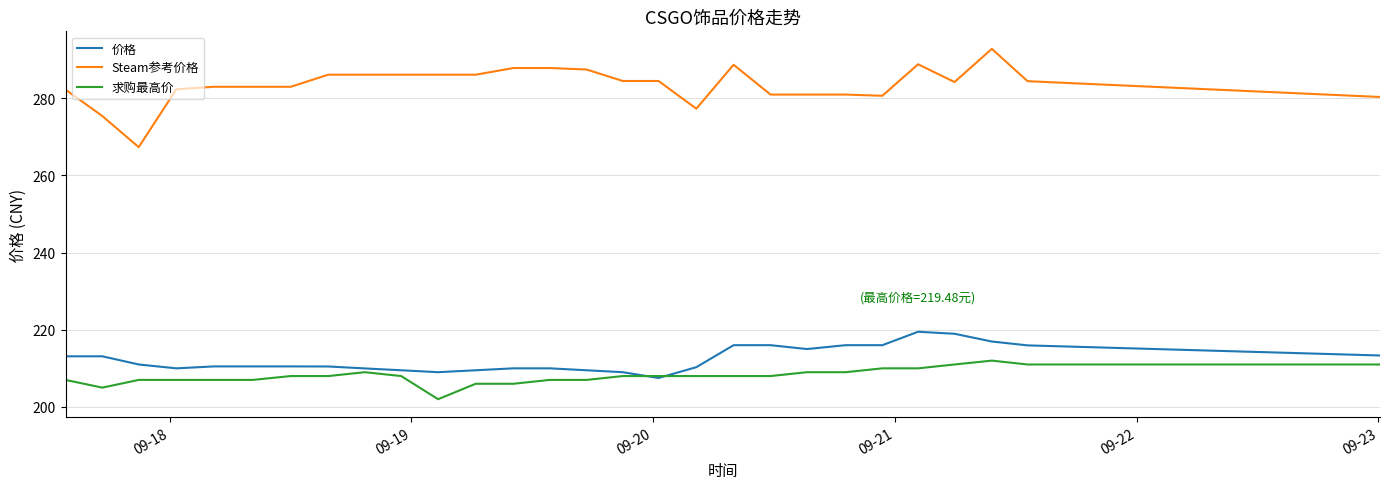

What is the maximum value shown in the chart?

292.8